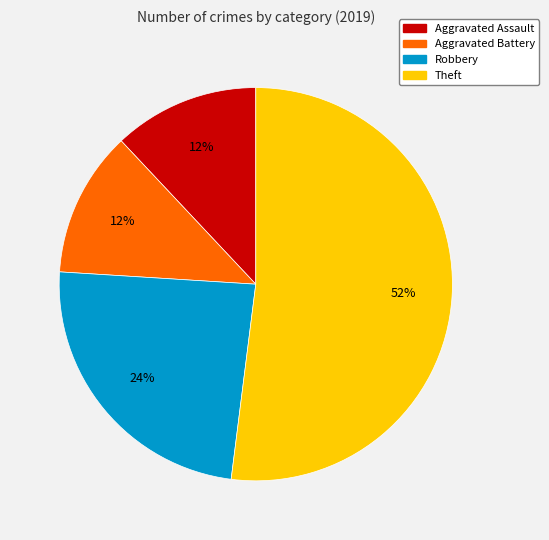

Which slice is the largest?

Theft